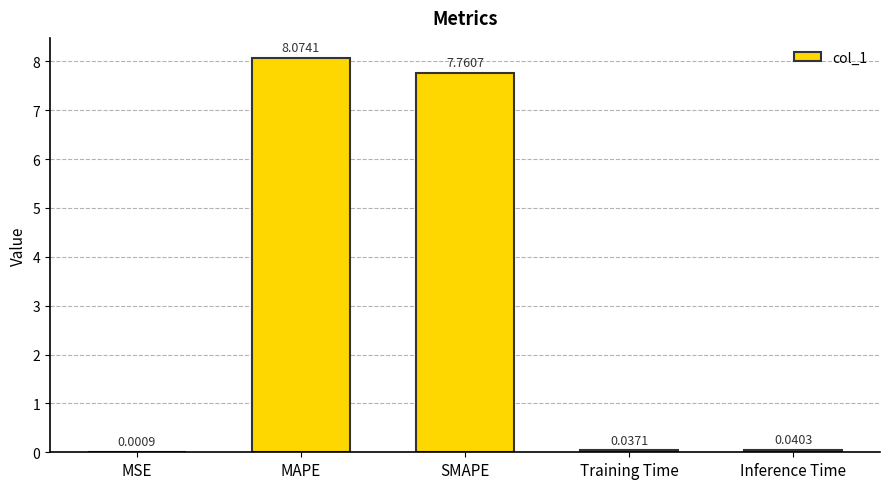

Which label corresponds to the largest value in the chart?

MAPE